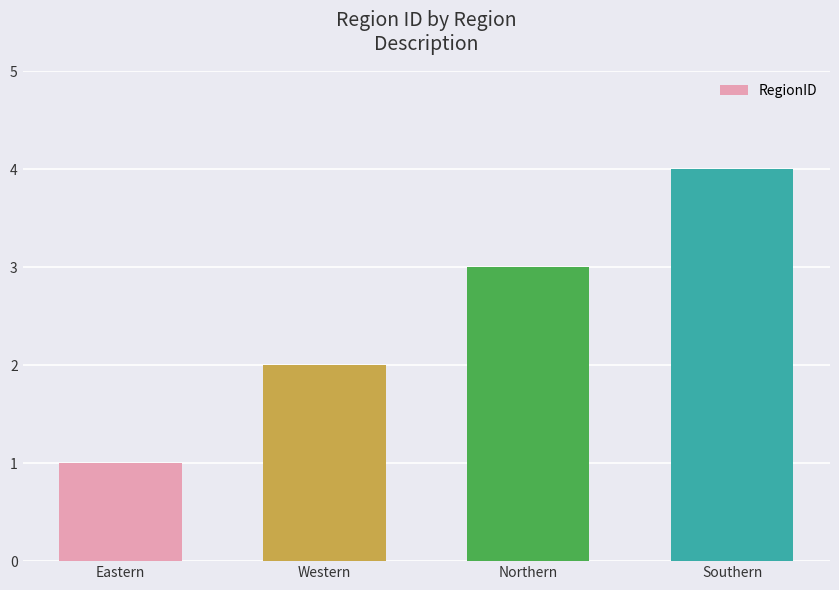

What is the sum of all values?

10